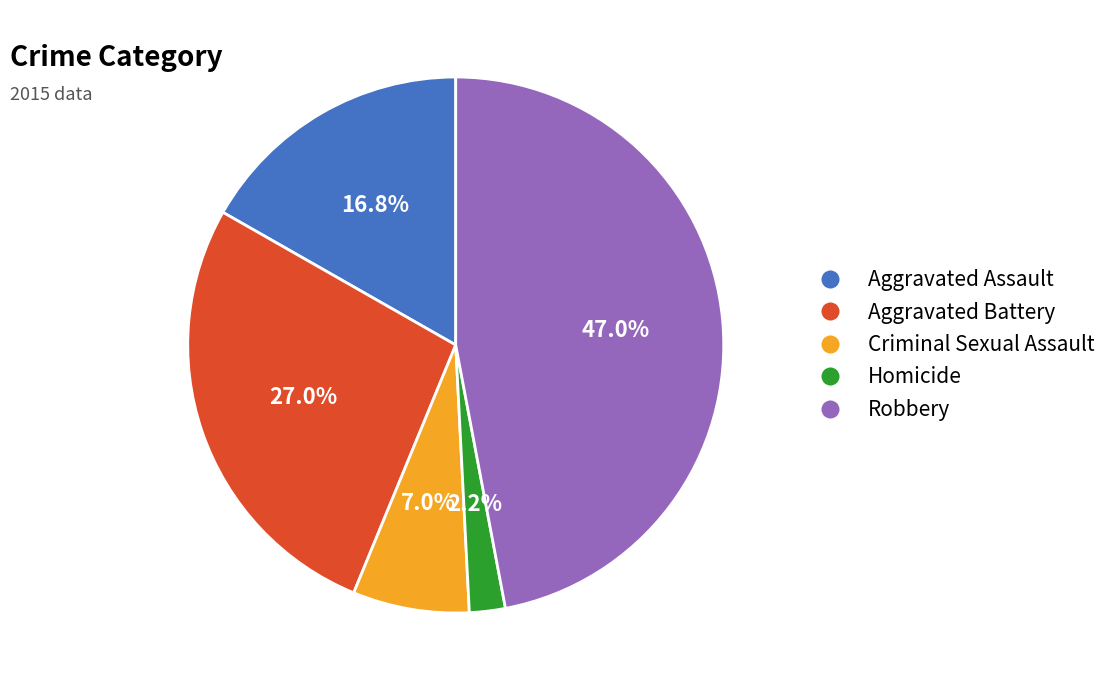

Rank the categories by value from highest to lowest.

Robbery, Aggravated Battery, Aggravated Assault, Criminal Sexual Assault, Homicide